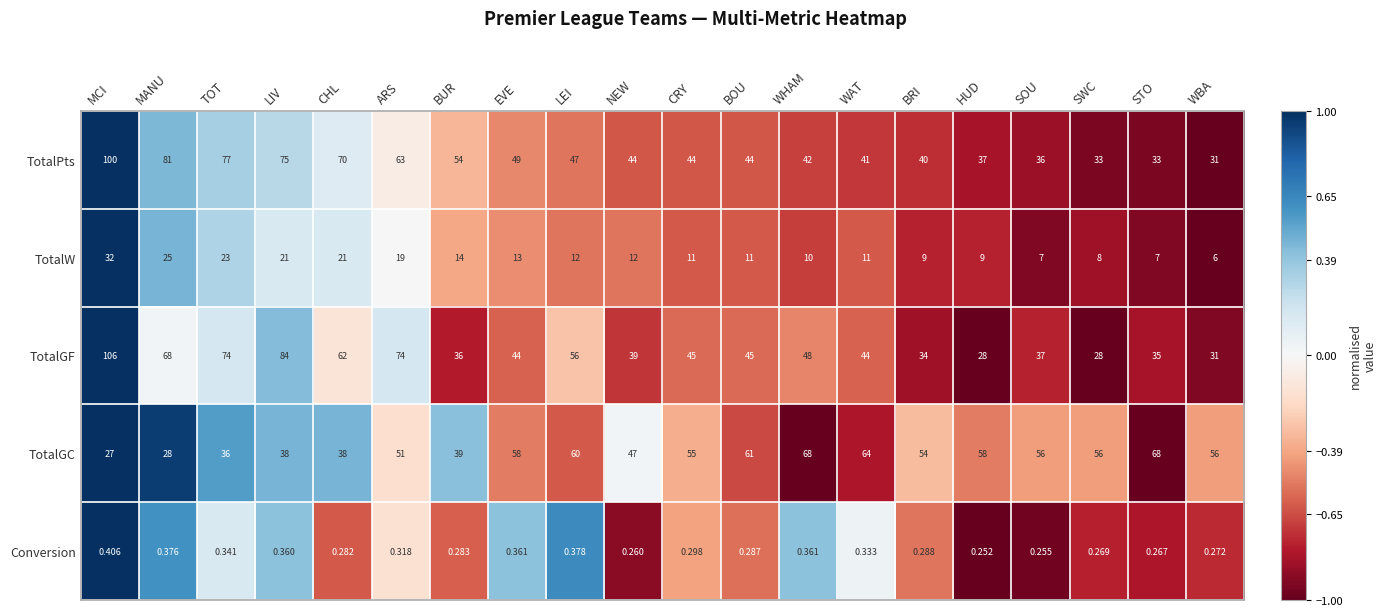

Which series has the widest spread of values?

TotalGF